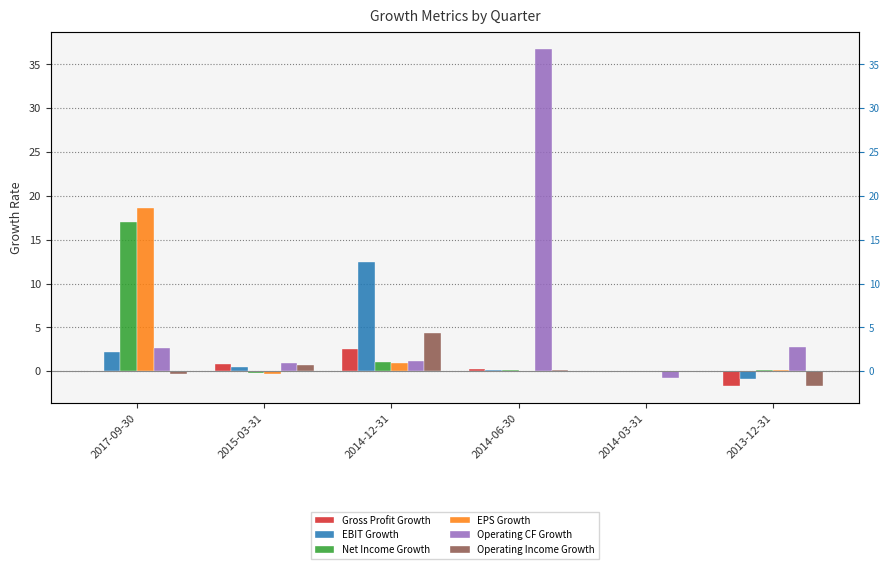

List the labels in order of Operating Income Growth value, smallest first.

2013-12-31, 2017-09-30, 2014-03-31, 2014-06-30, 2015-03-31, 2014-12-31